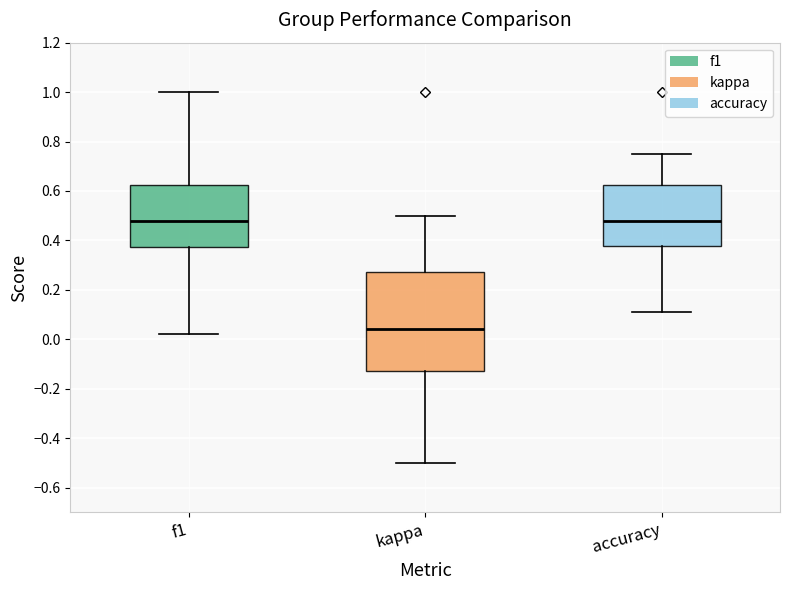

Comparing the boxes themselves (not the whiskers), which one is the tallest?

kappa